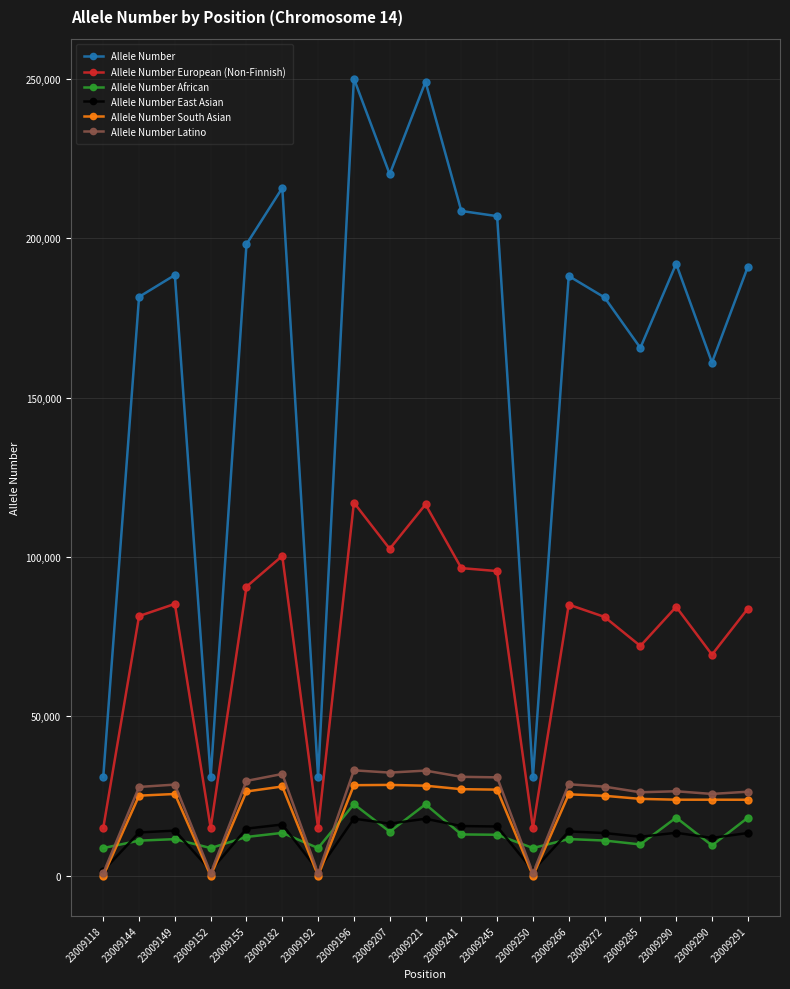

True or false: Allele Number African and Allele Number European (Non-Finnish) intersect in this chart.

False